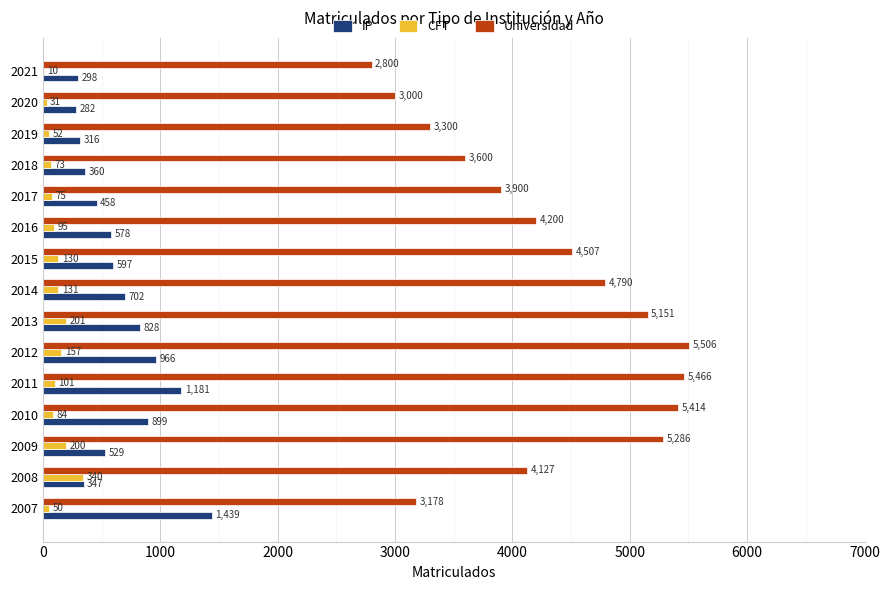

Where is CFT nearest to the value 175?

2012